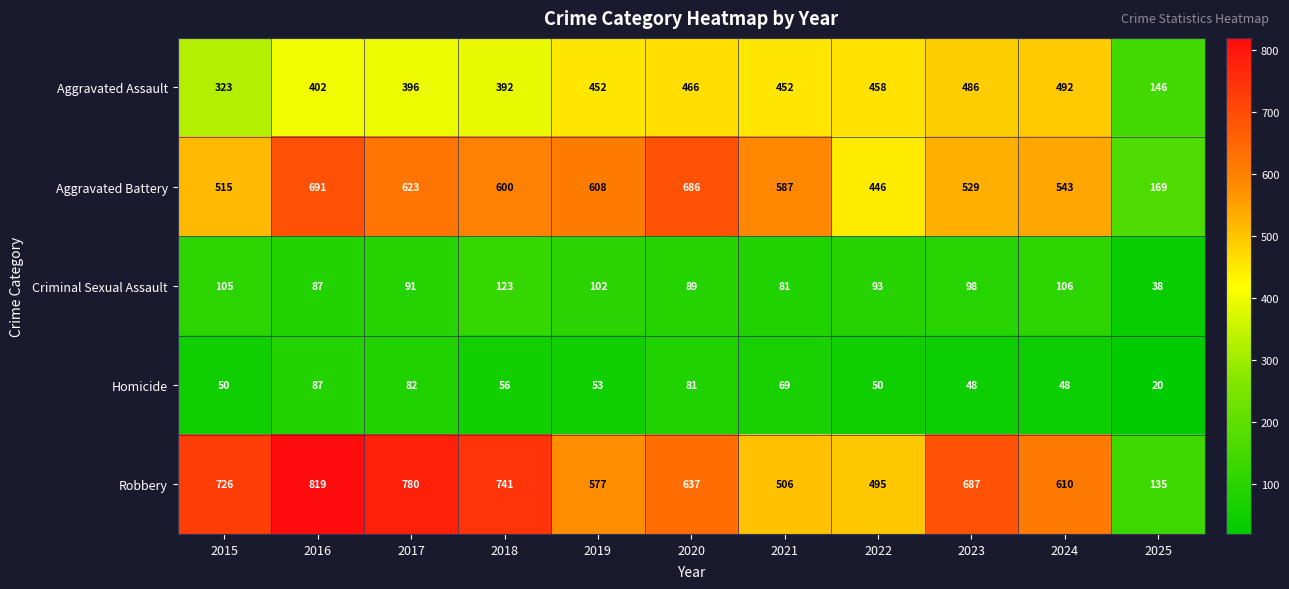

What is the minimum value for Aggravated Battery?

169